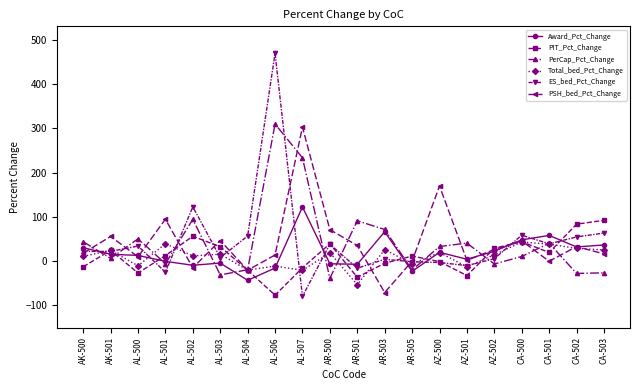

The value of PSH_bed_Pct_Change at CA-502 is 33.0. True or false?

True